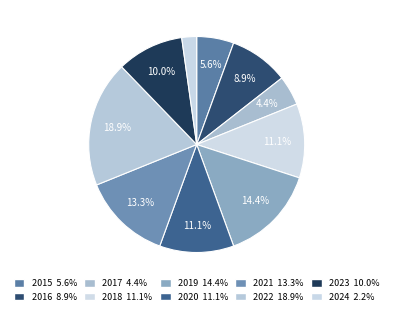

How much of the chart is everything except 2016?

91.1%